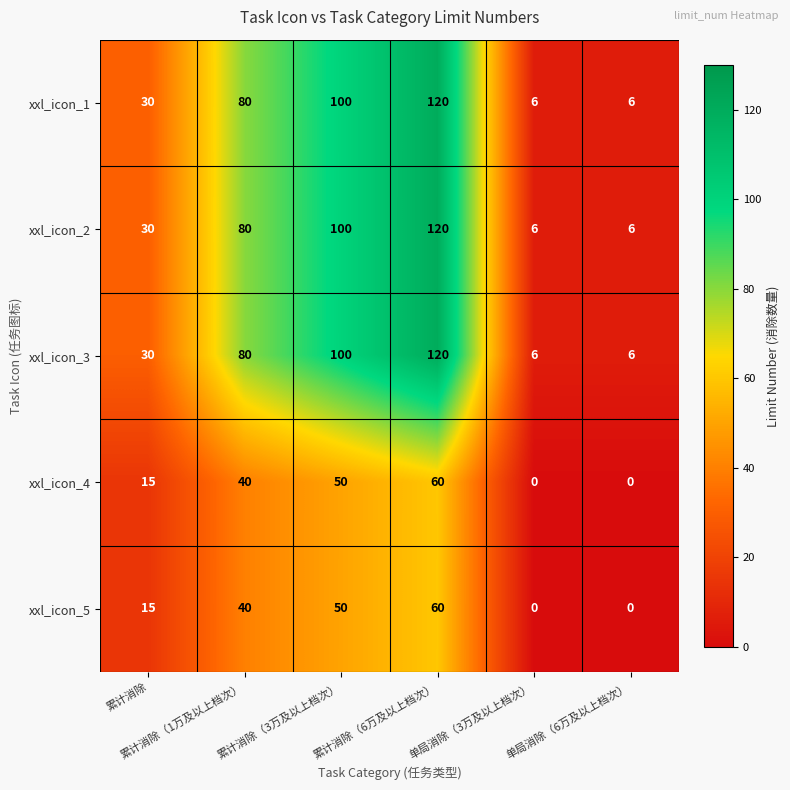

What is the sum of all xxl_icon_3 values?

342